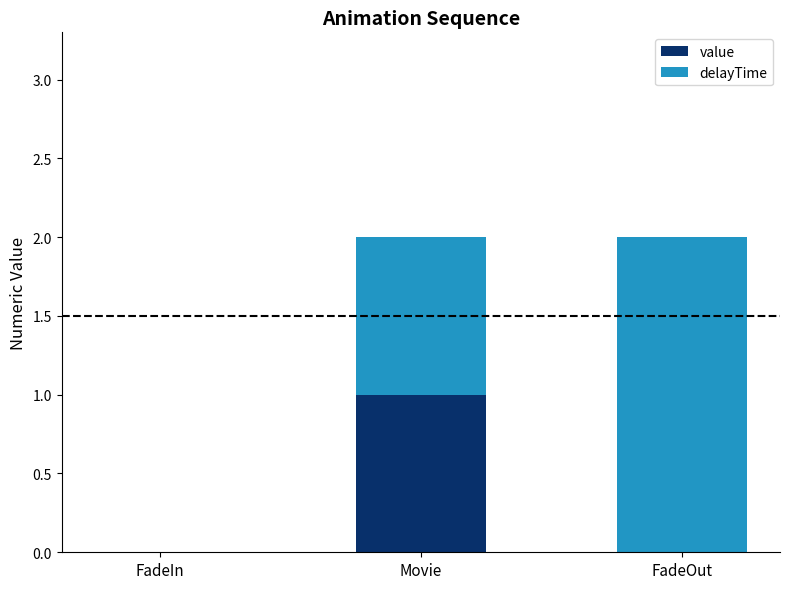

The value series shows 1 at FadeIn. True or false?

False